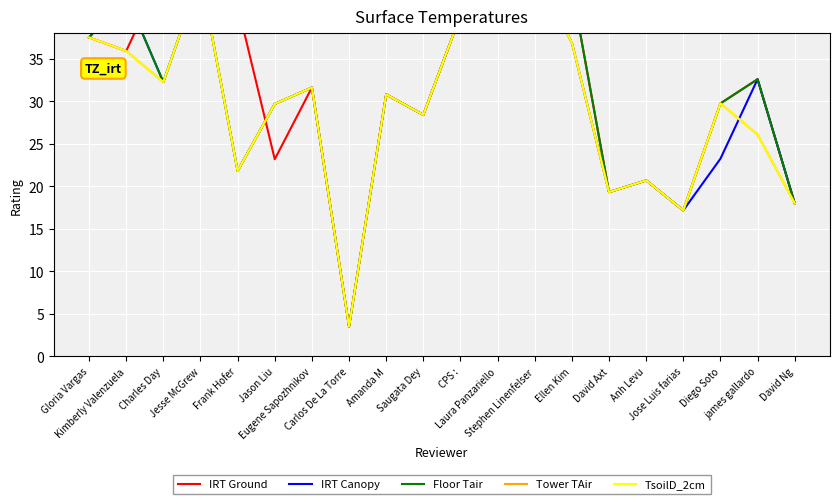

Is it true that IRT Canopy equals 52.4 at Amanda M?

False